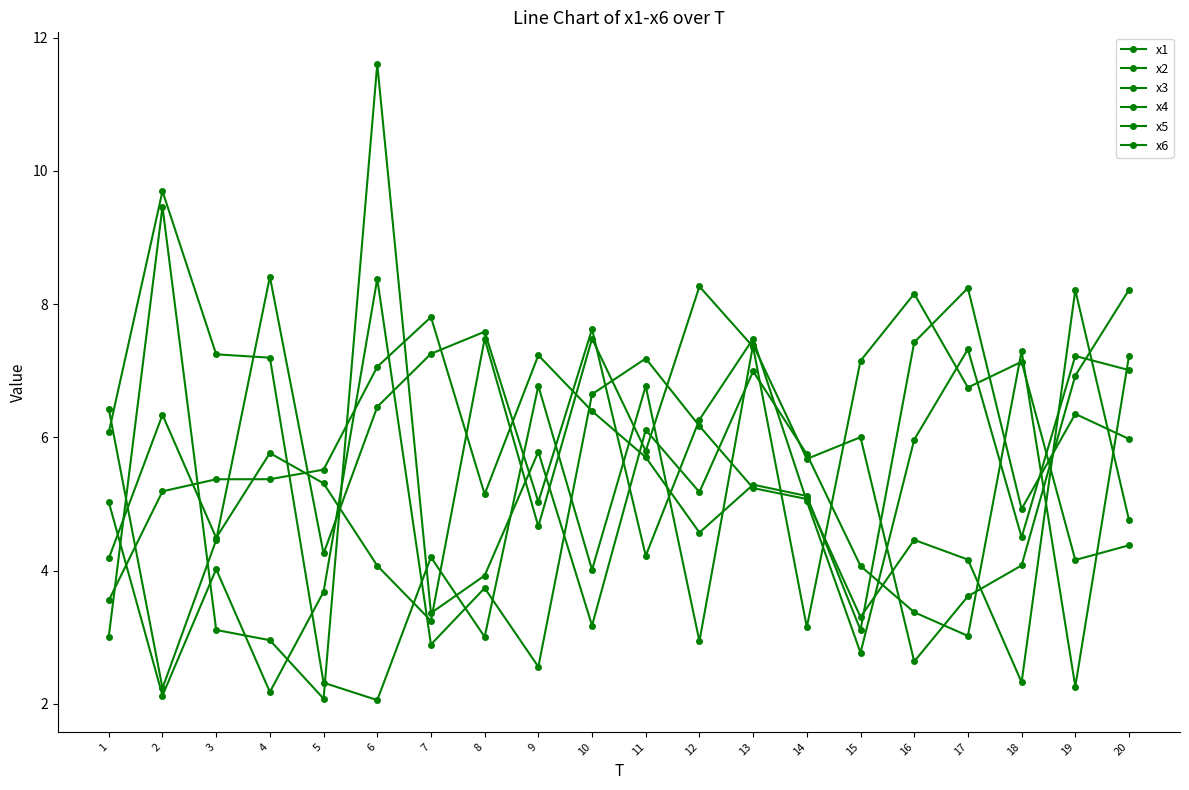

How many lines are shown in the chart?

6